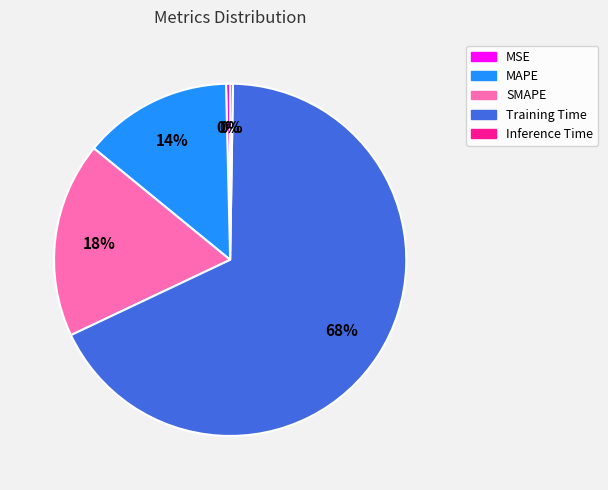

Which slice represents more than half of the pie?

Training Time